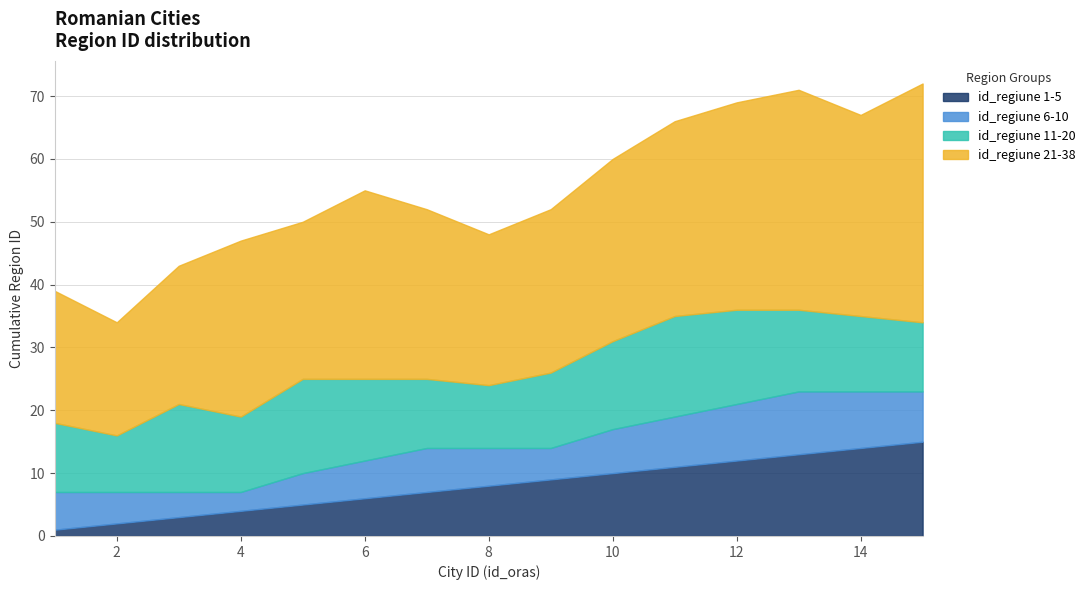

Does the chart display data point markers on the line(s)?

No